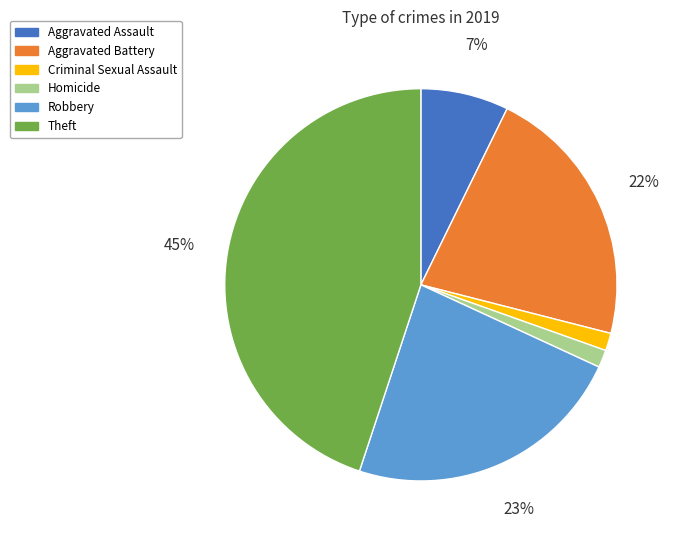

Is the sum of Aggravated Battery and Robbery greater than half?

No